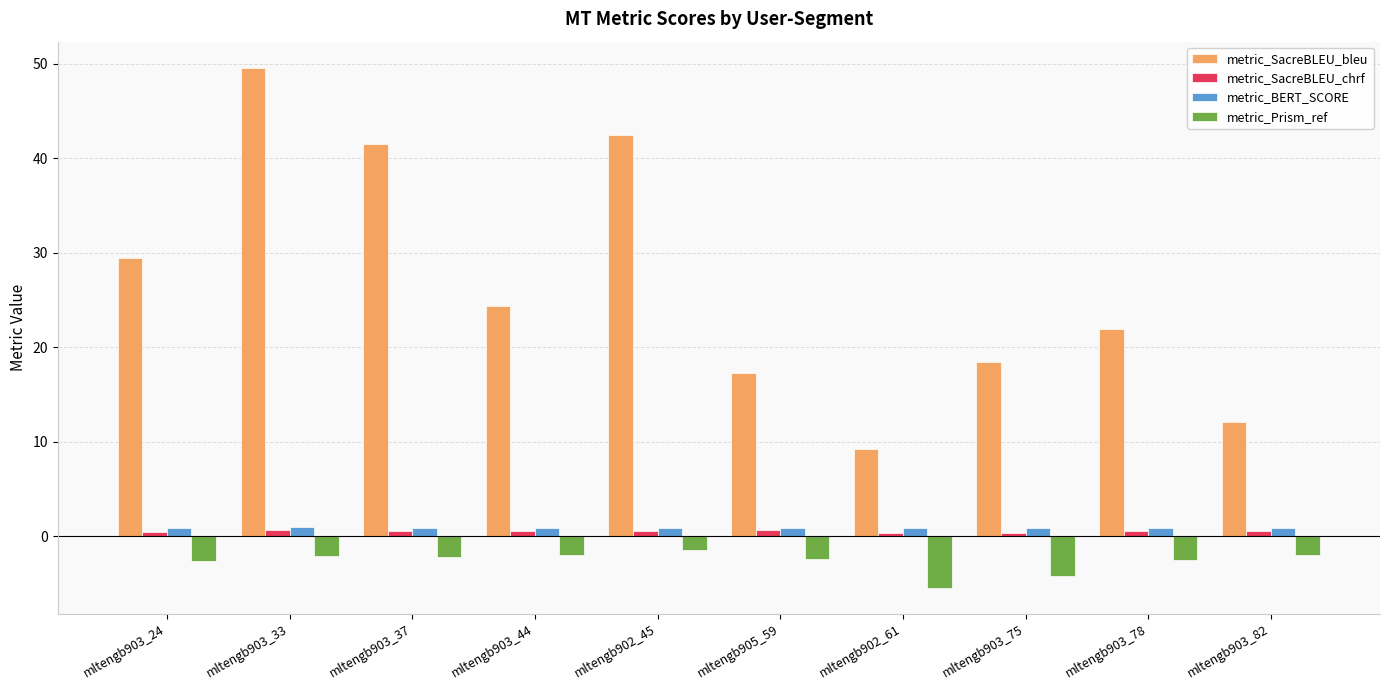

At which label does metric_SacreBLEU_bleu reach its peak?

mltengb903_33